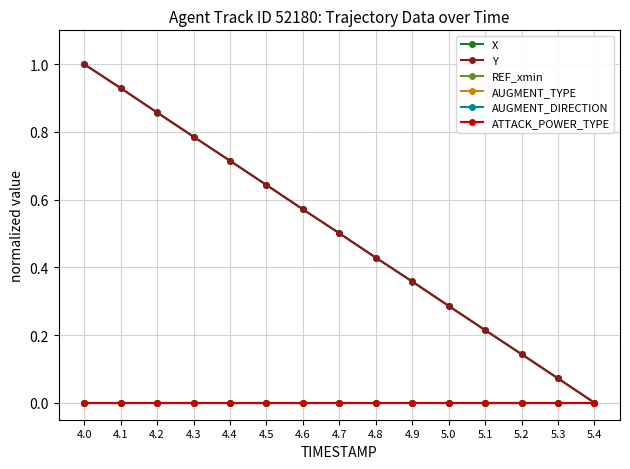

Does the chart have visible grid lines?

Yes